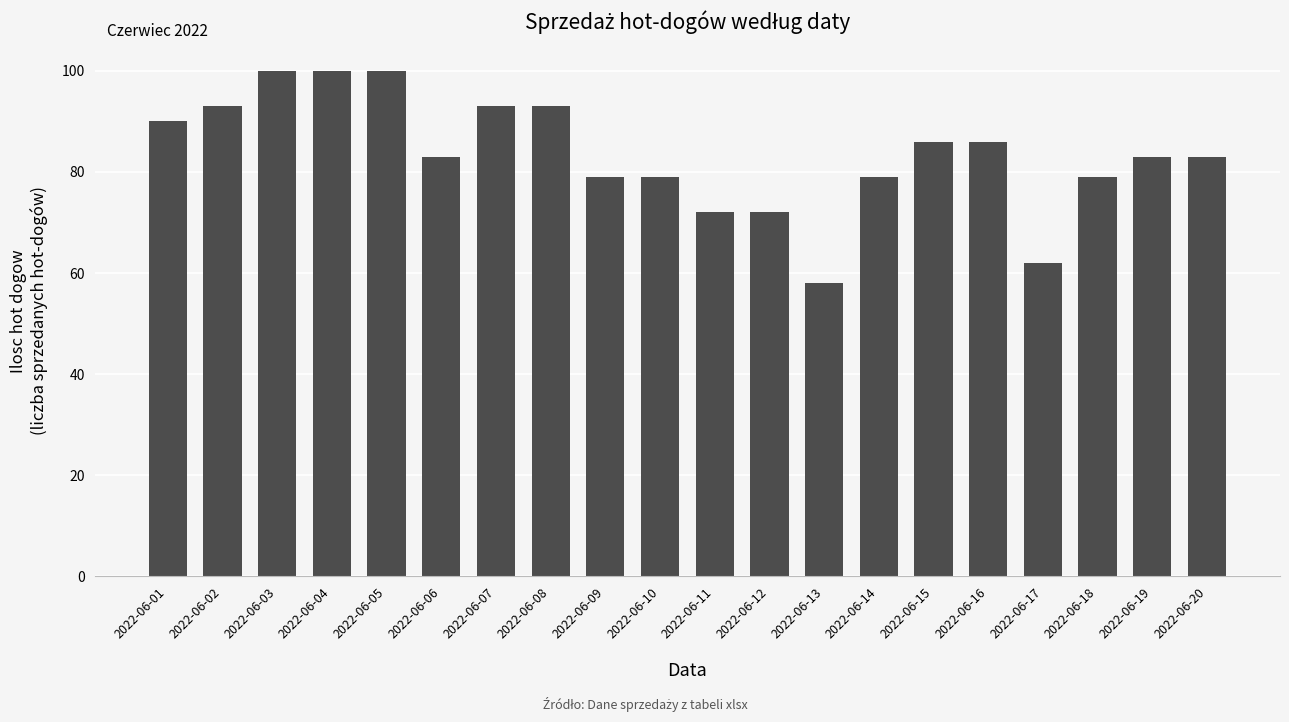

What is the value of the 11th bar from the left?

72